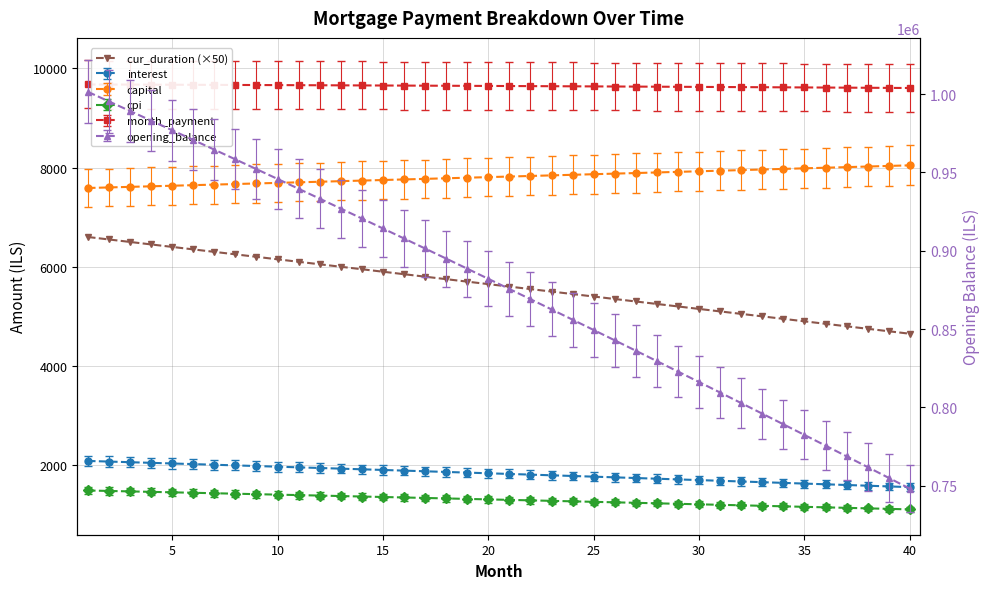

What is the average value?

5625